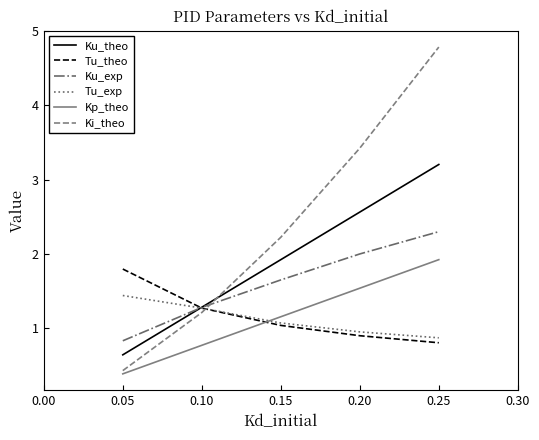

What is the greatest value displayed?

4.8